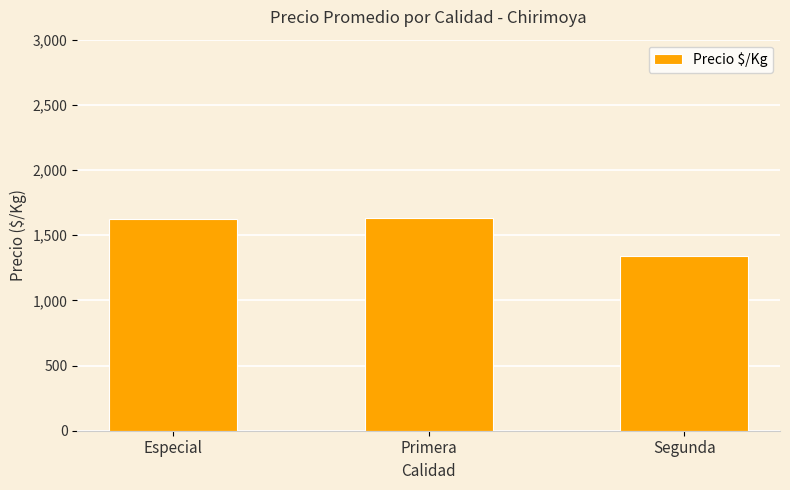

What is the ratio of the value at Primera to the value at Especial?

1.0